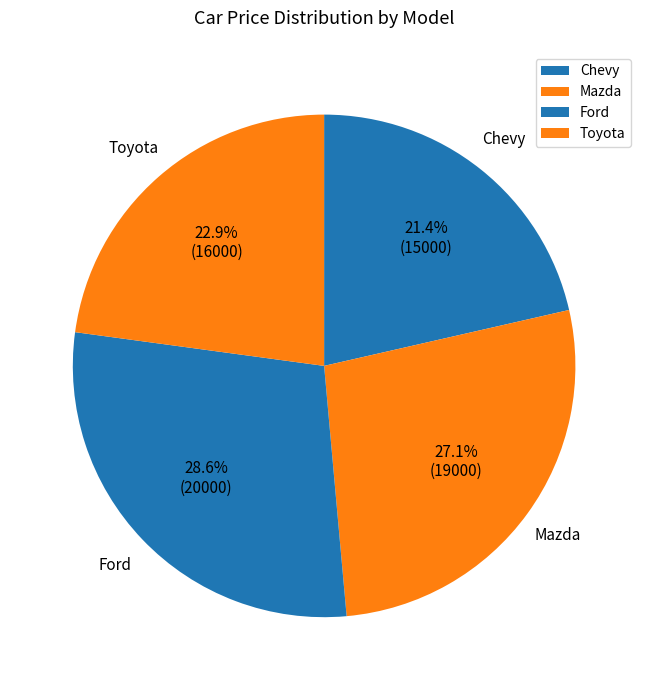

Which has a higher value, Chevy or Ford?

Ford